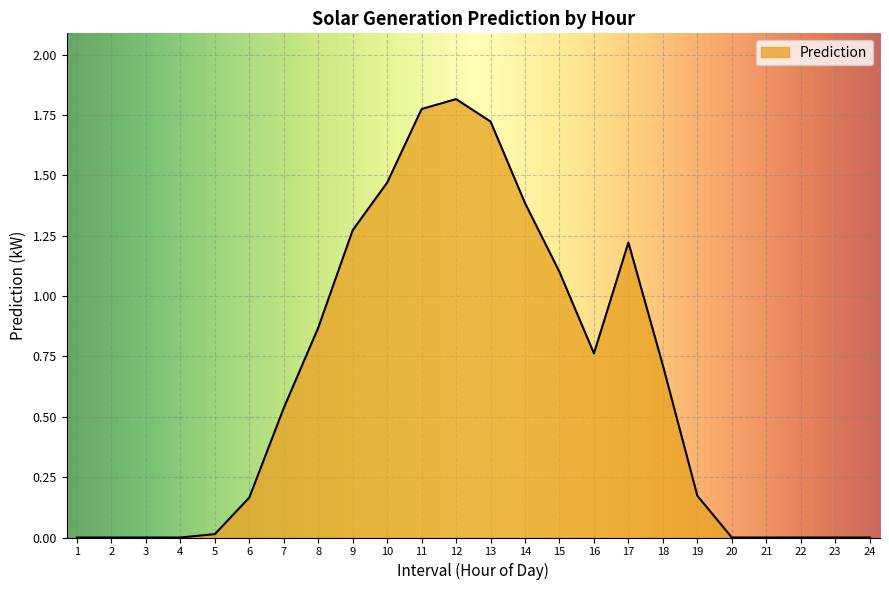

What is the change in value from 3 to 10?

+1.5